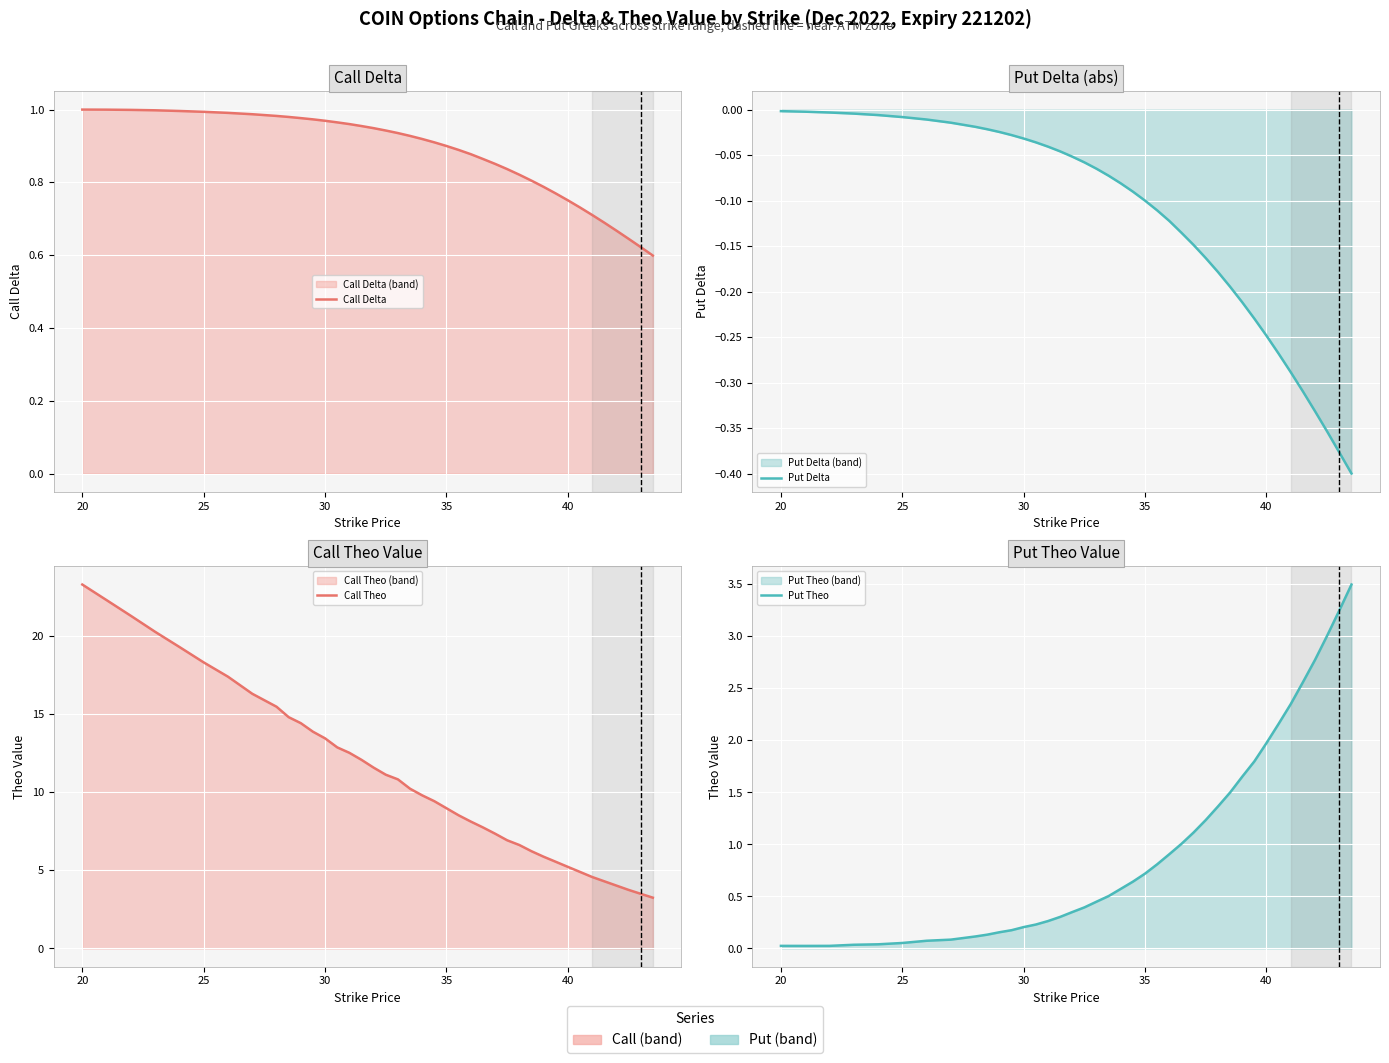

What is the average value of the Put Delta series?

-0.1